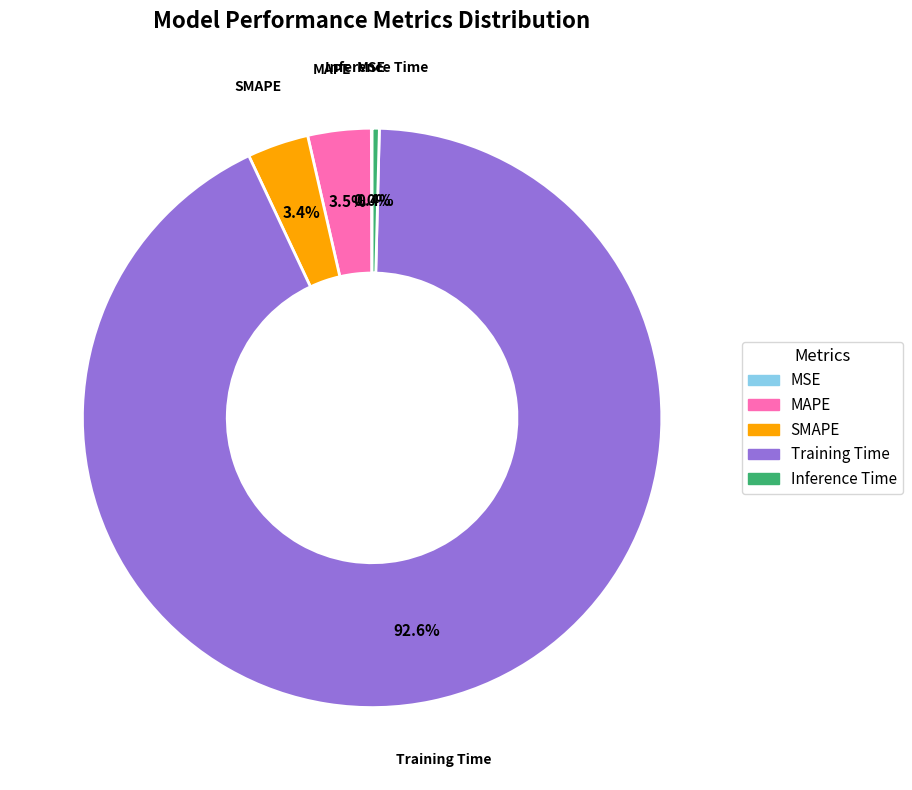

To the nearest percent, what is the average slice percentage?

20%